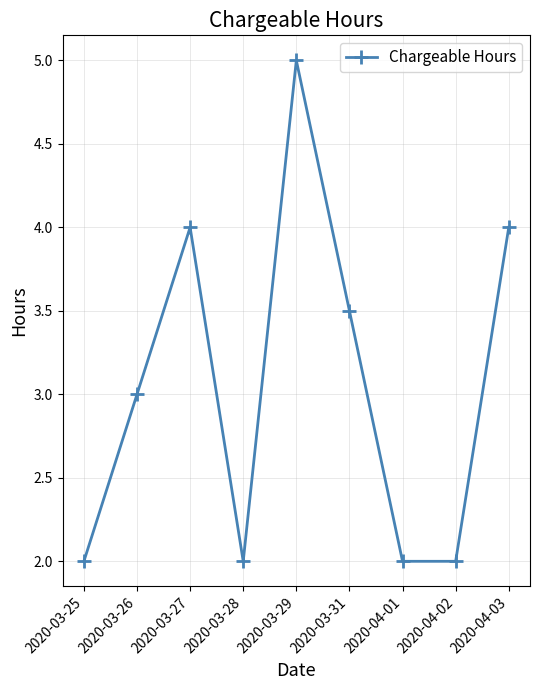

How many values are below 3?

4